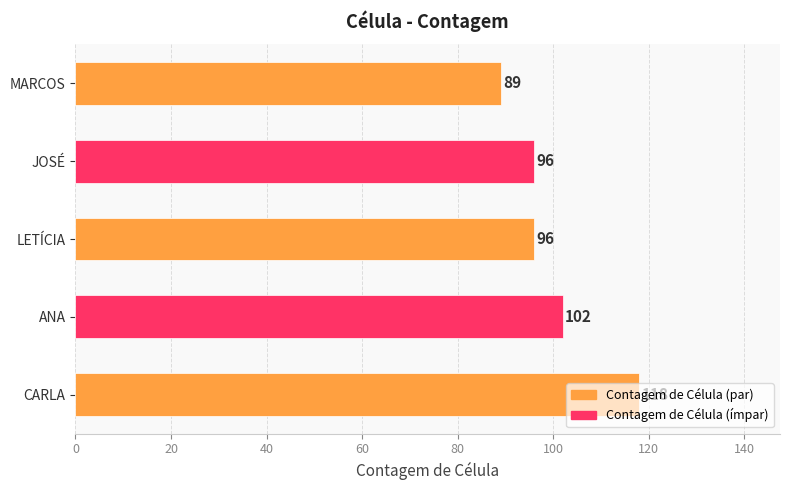

Between LETÍCIA and CARLA, which is larger?

CARLA